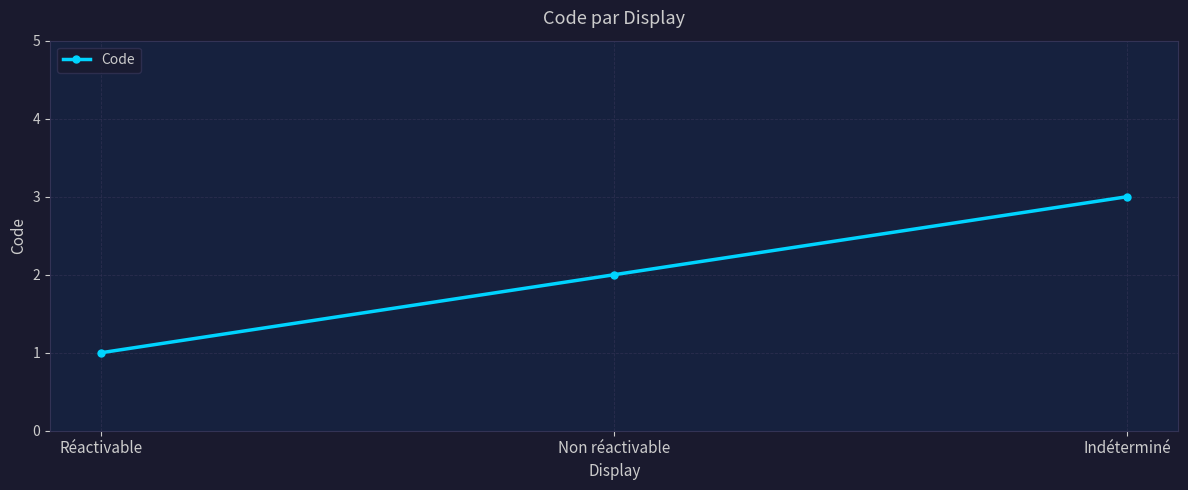

True or false: the data shows 1 at Réactivable.

True